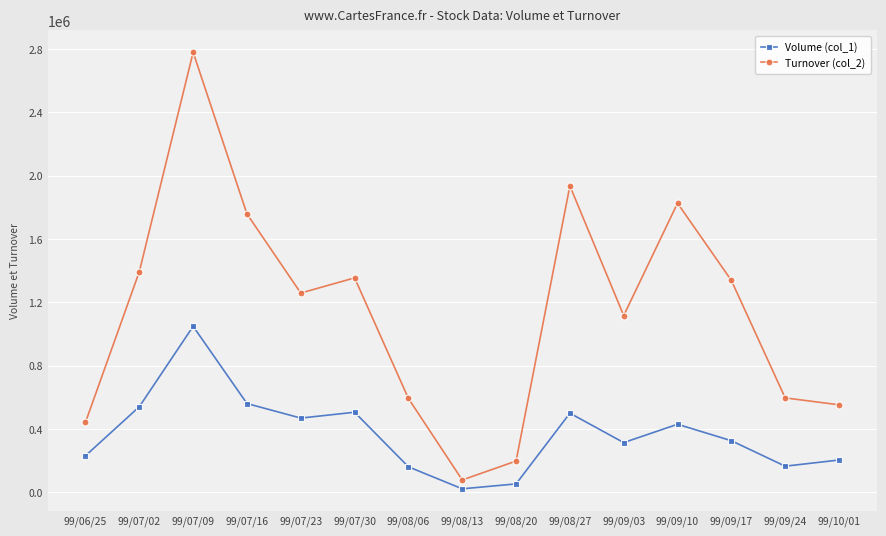

Rank the series by their maximum value, from highest to lowest.

Turnover (col_2), Volume (col_1)